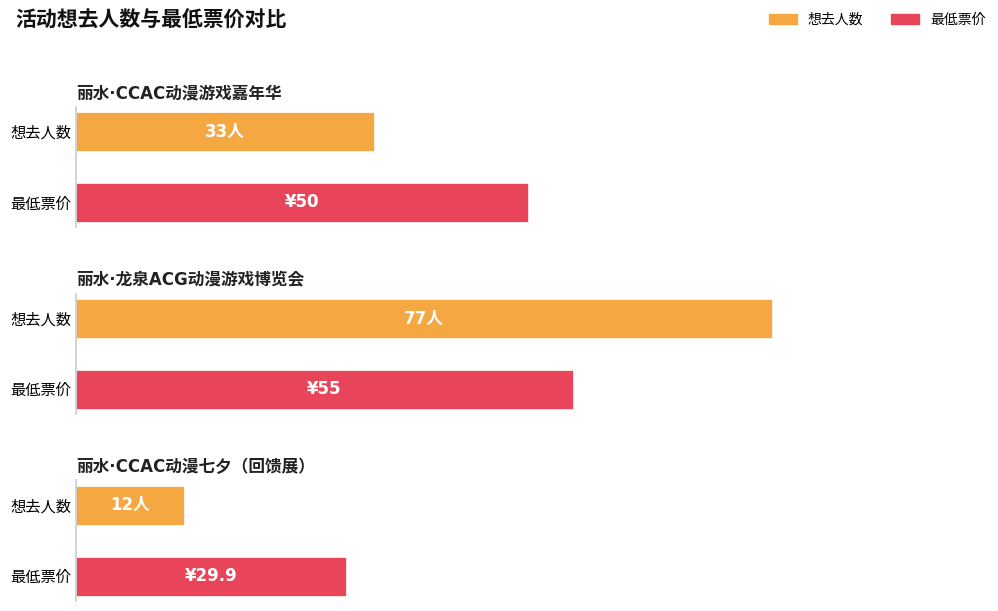

What is the value of the 最低票价 bar at the 2nd from the left?

55.0